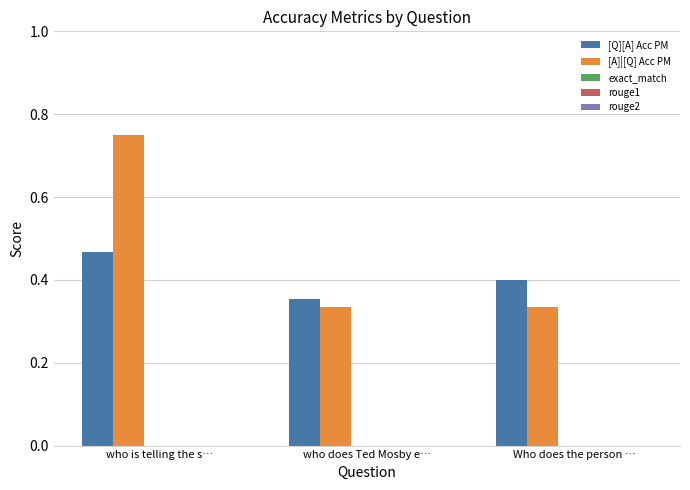

Count the [A]|[Q] Acc PM values in the range 0 to 1.

3